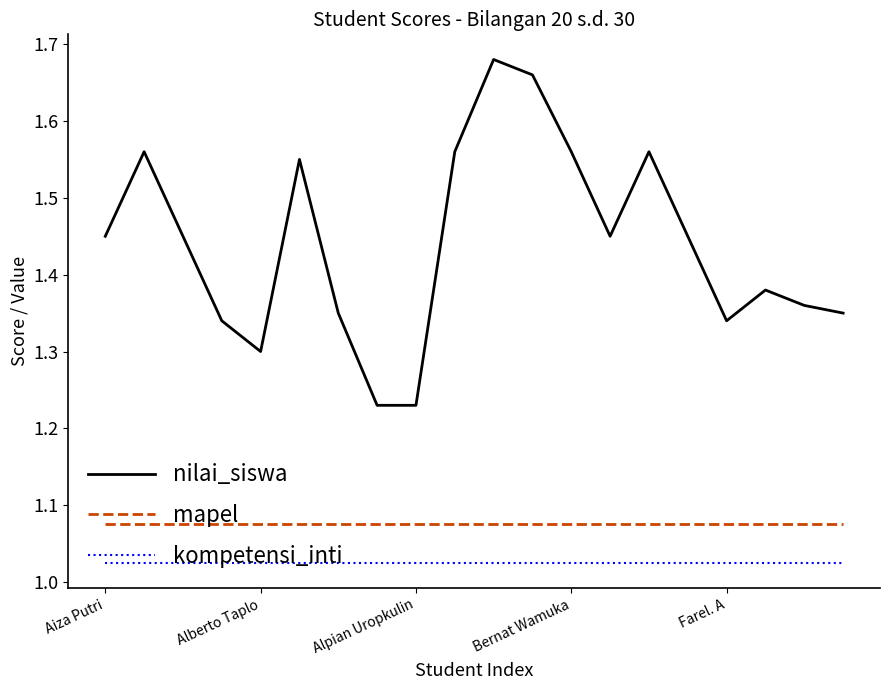

True or false: mapel and nilai_siswa cross at least once.

False